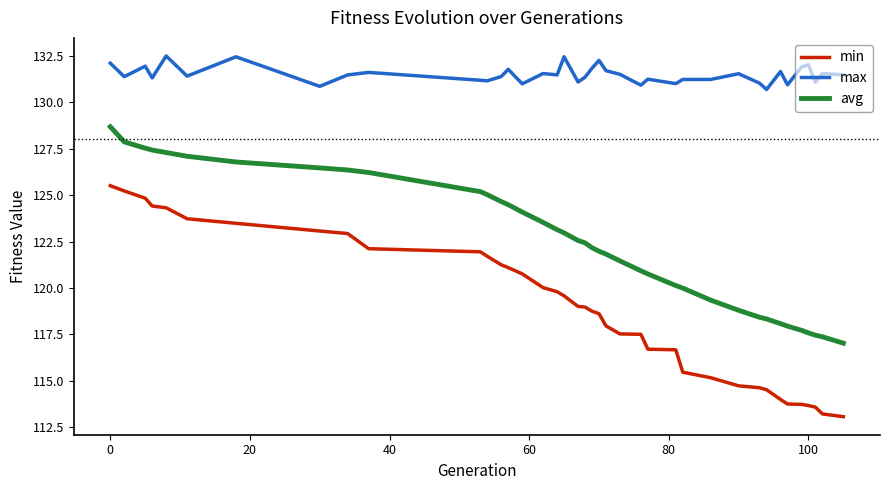

What are all the series names shown in the legend?

min, max, avg